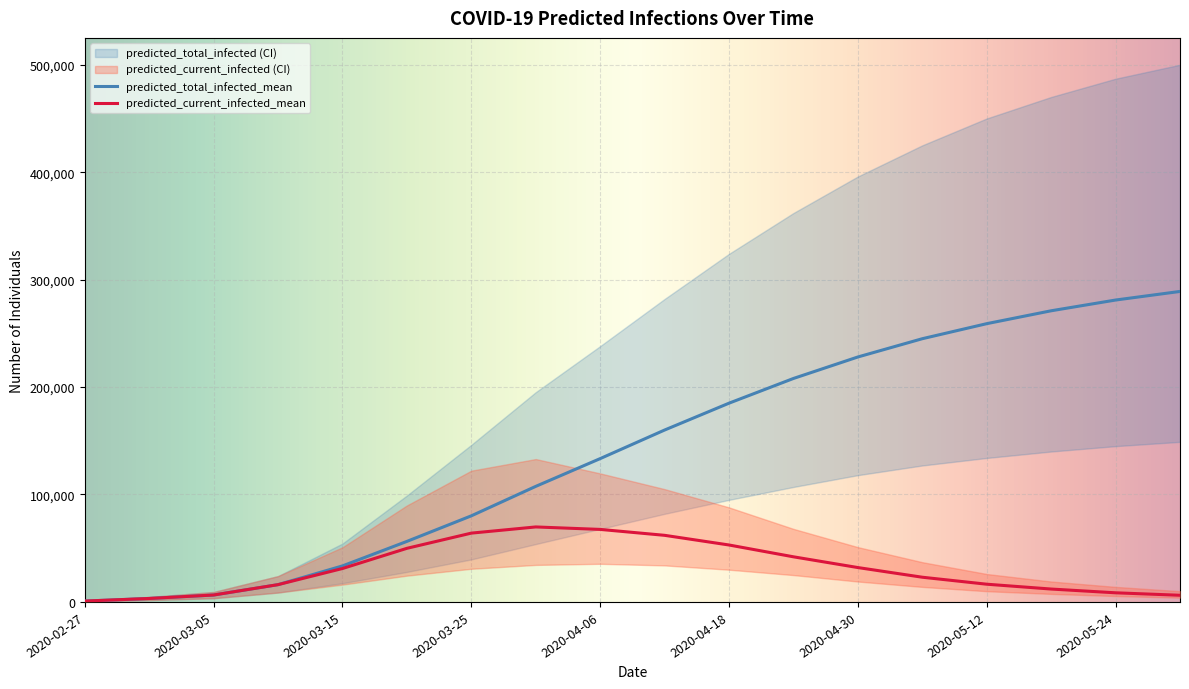

How many lines are shown in the chart?

6